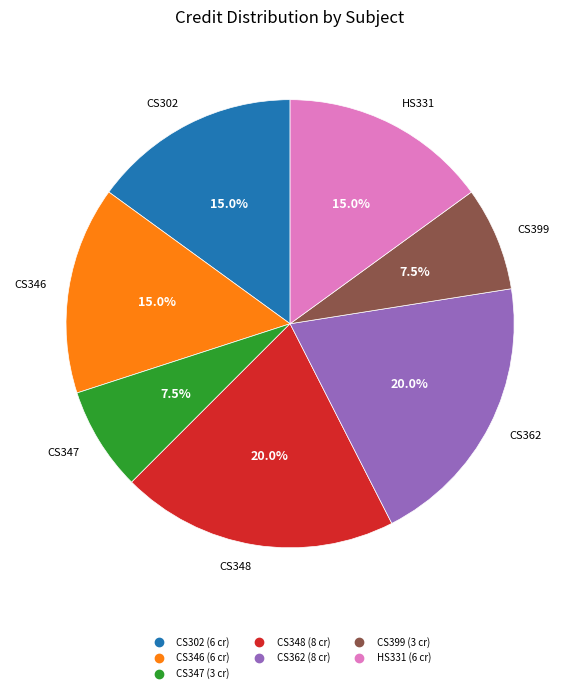

To the nearest percent, what is the difference between the largest and smallest slice percentages?

12%